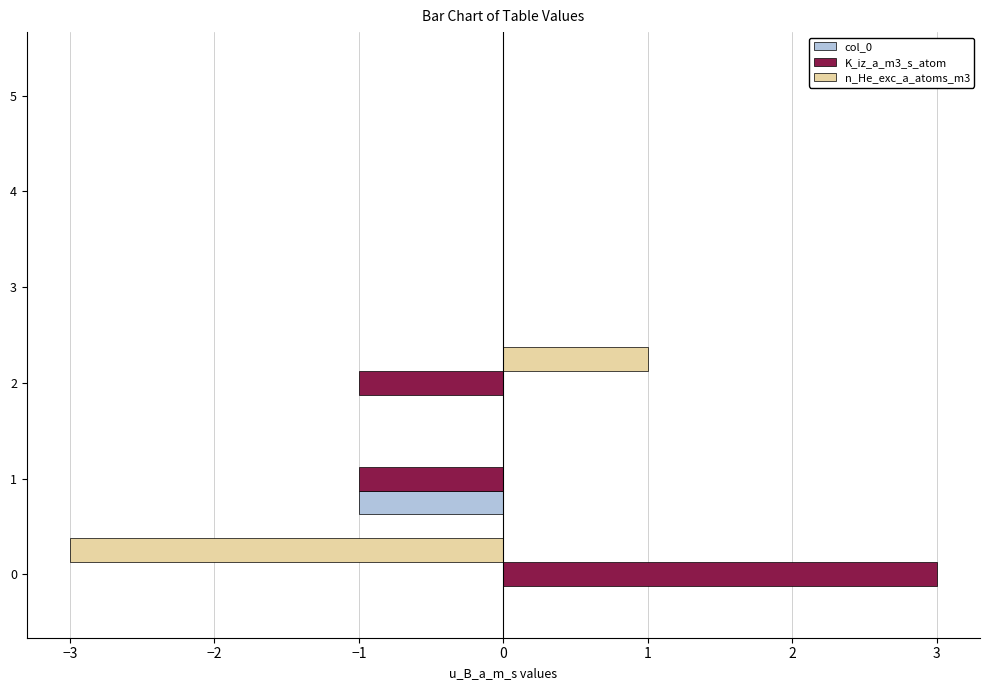

Is the value of n_He_exc_a_atoms_m3 at 2 greater than the value of K_iz_a_m3_s_atom at 1?

Yes